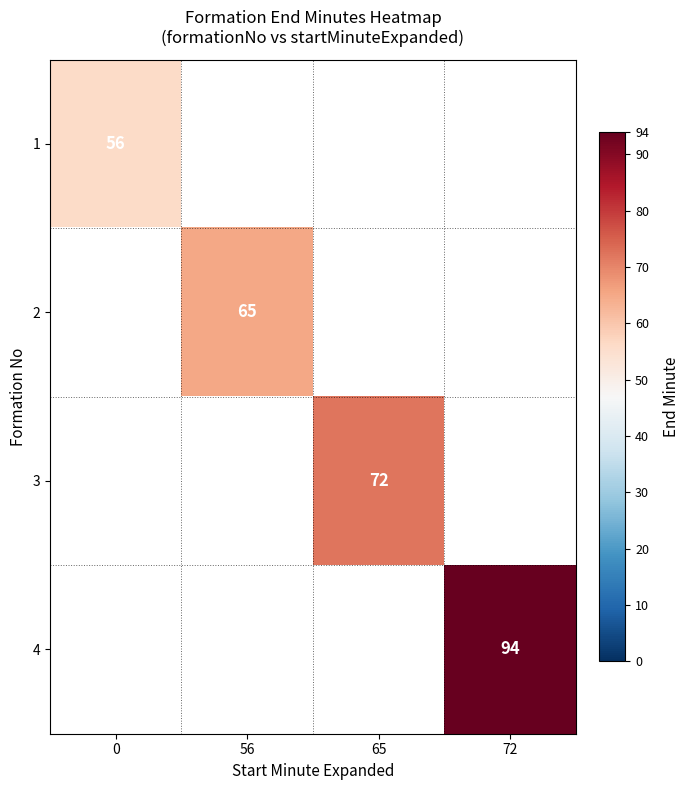

The value of 1 at 0 is 75. True or false?

False